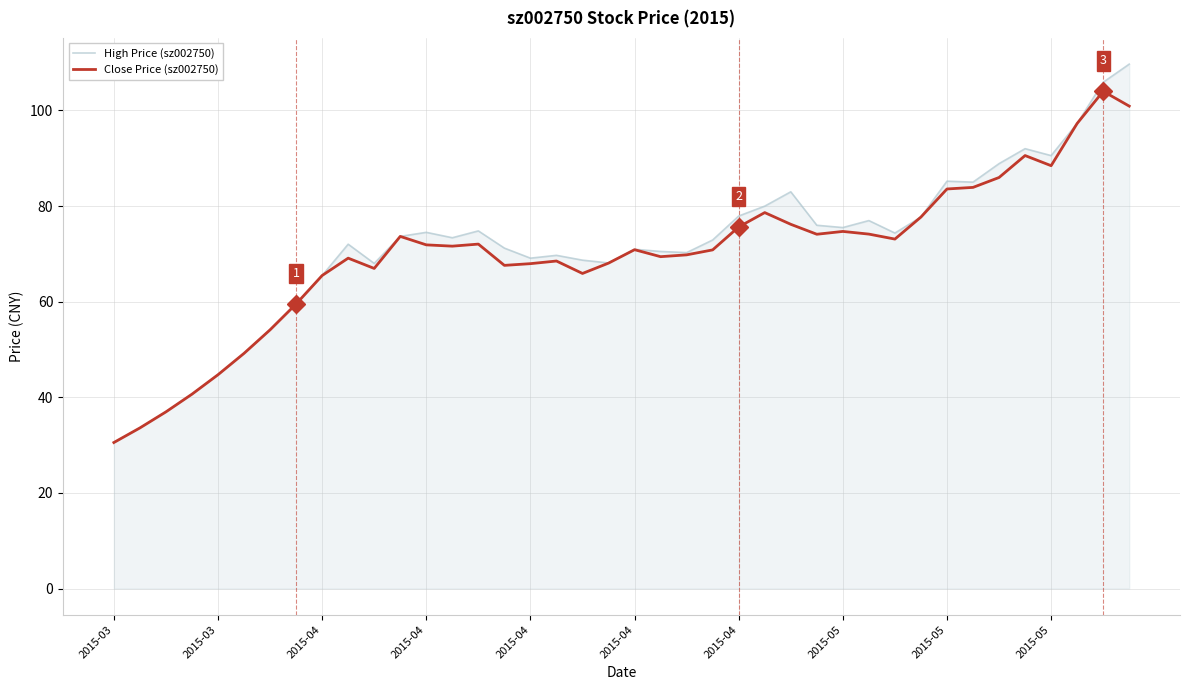

What is the maximum value for High Price (sz002750)?

109.7